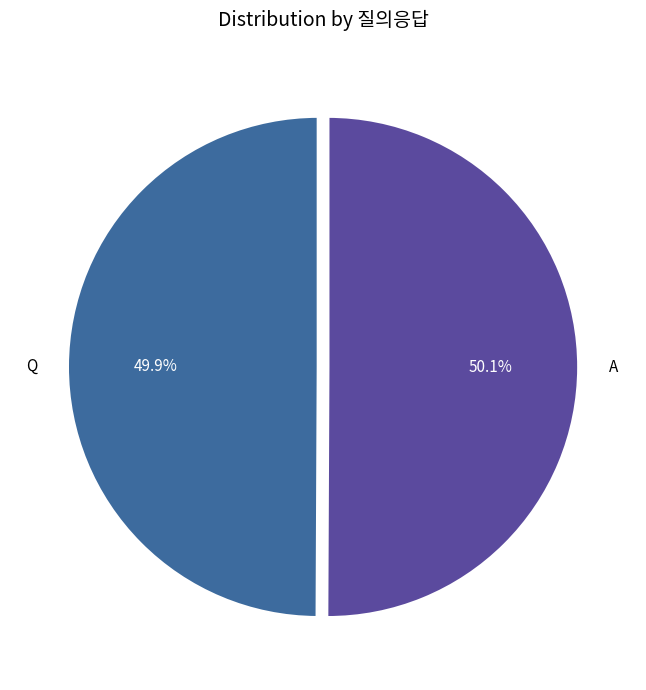

To the nearest percent, what is the average slice percentage?

50%